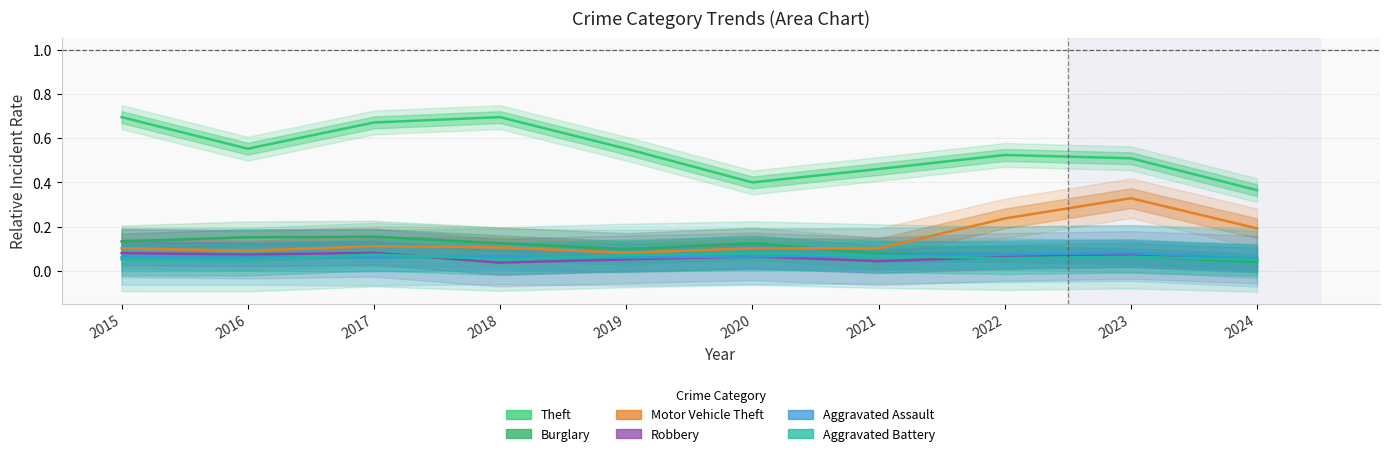

What is the sum of the Aggravated Assault values at 2015 and 2021?

0.1